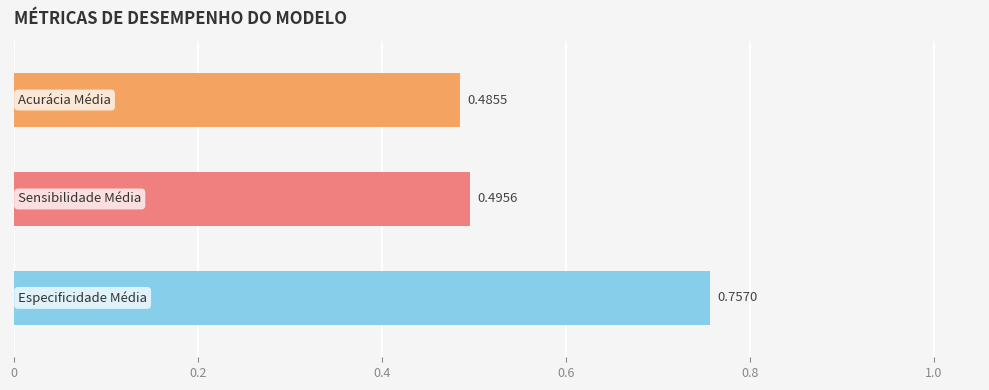

What is the difference between the maximum and second lowest values?

0.3